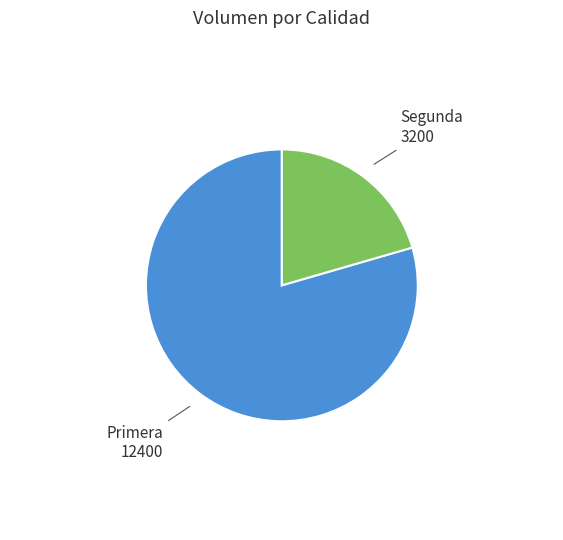

What is the smallest slice in the pie chart?

Segunda